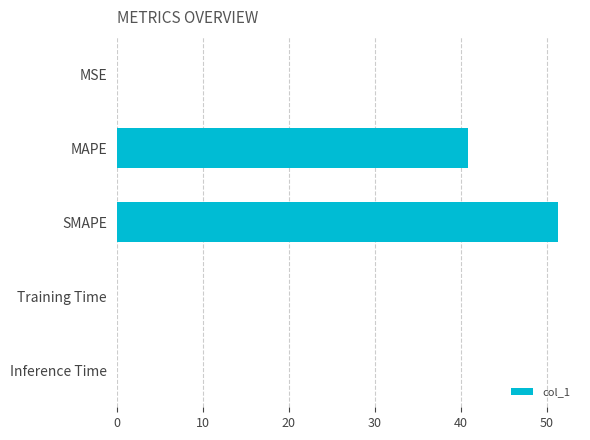

At which label is the value closest to 25?

MAPE